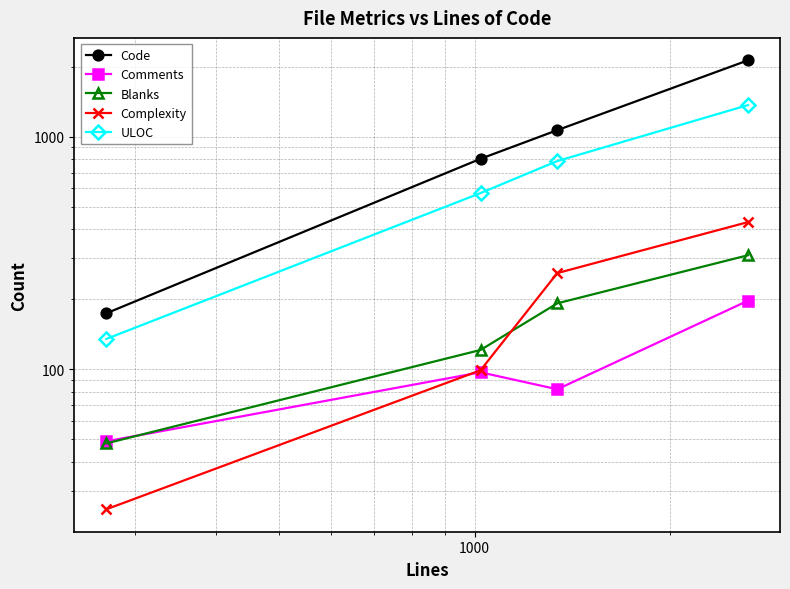

How many lines are shown in the chart?

5